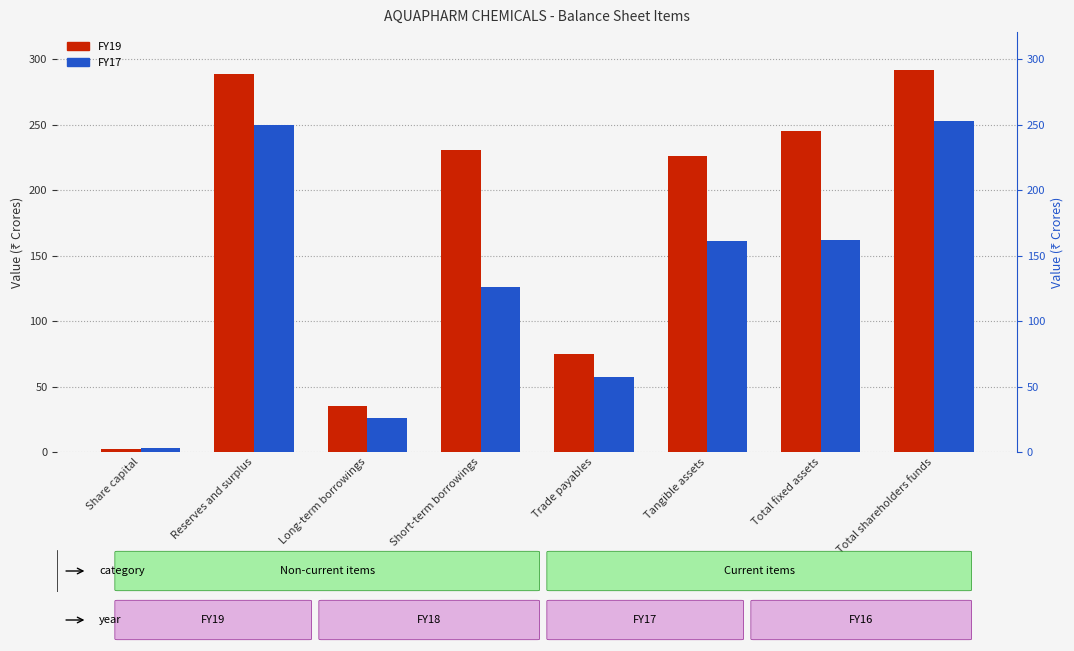

How many groups of bars are there?

8